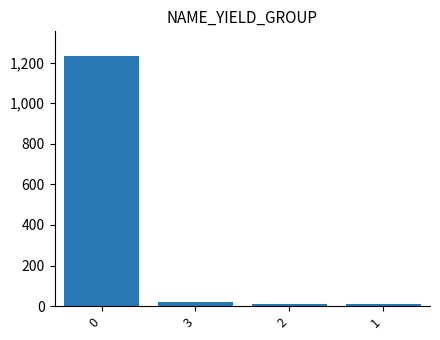

What is the label of the 4th bar from the left?

1